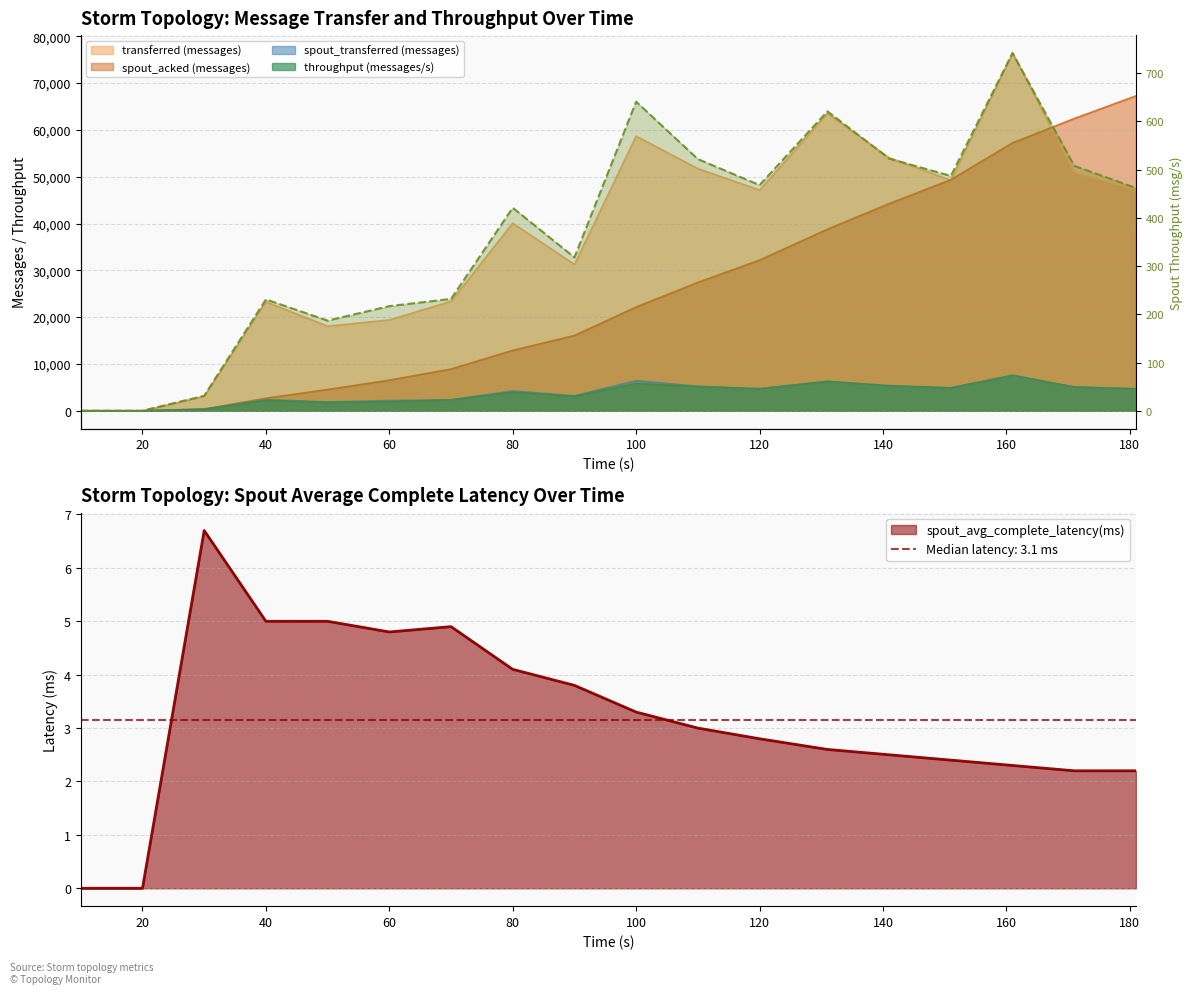

At 80, list the series in order from largest to smallest.

transferred (messages), spout_acked (messages), spout_transferred (messages), throughput (messages/s), spout_throughput (messages/s), spout_avg_complete_latency(ms)